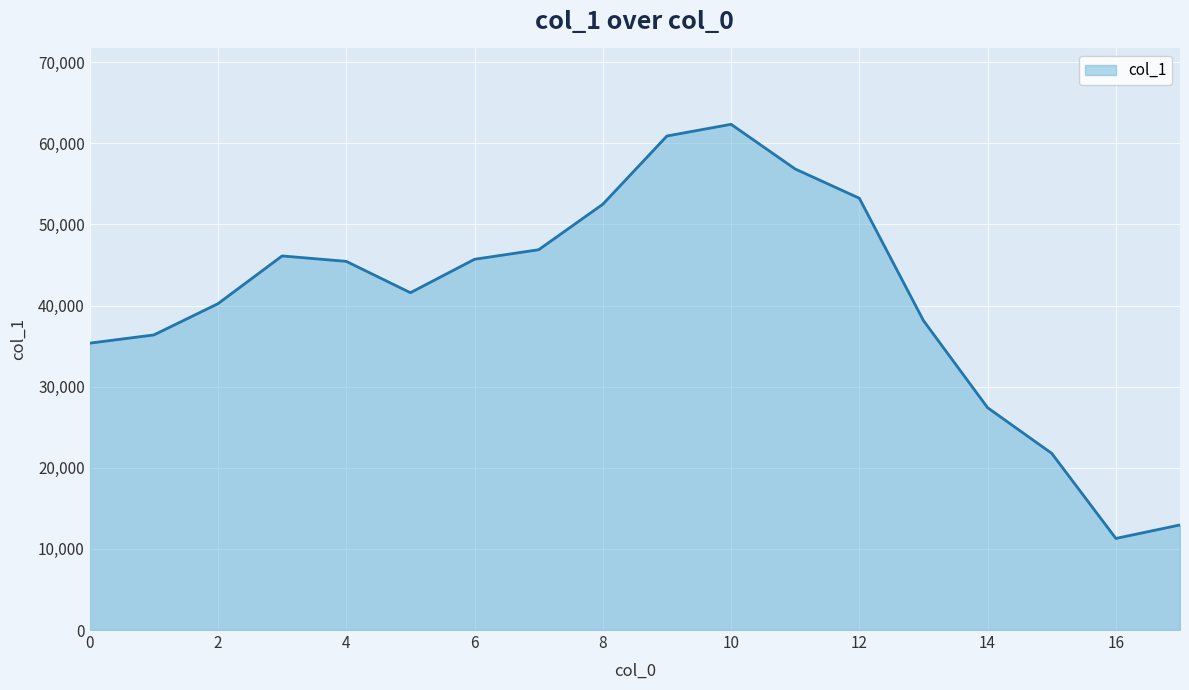

What is the smallest value displayed?

11292